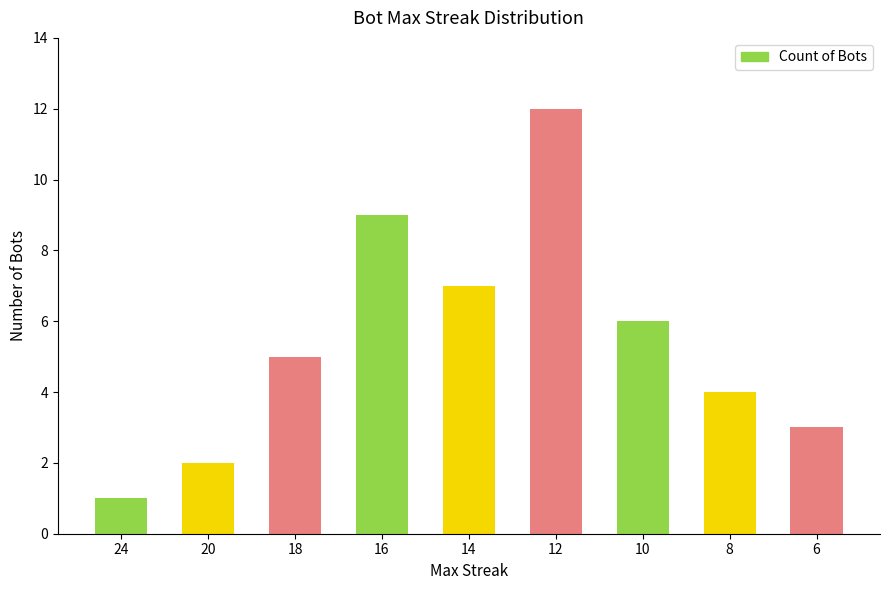

True or false: the data shows 2 at 10.

False